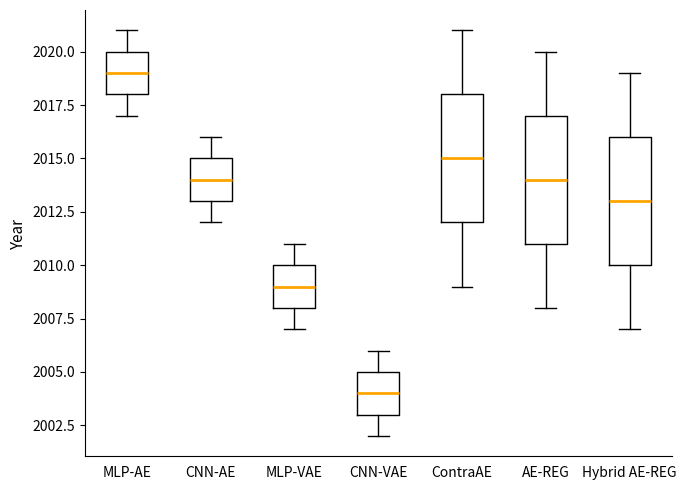

Which box has the highest median line?

MLP-AE